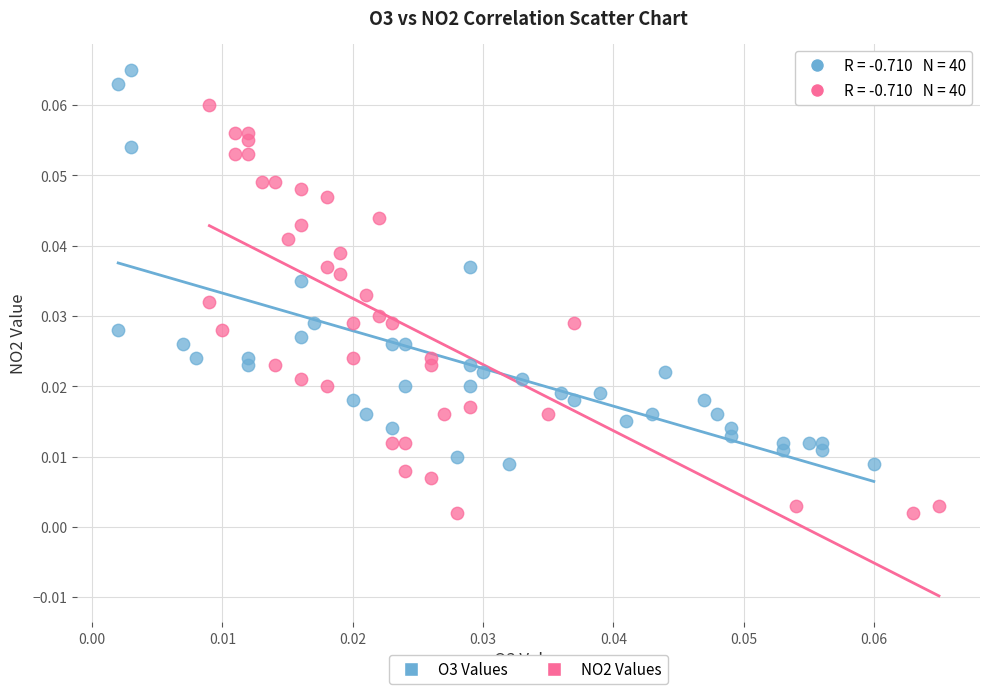

What are all the series names shown in the legend?

O3 Values, NO2 Values